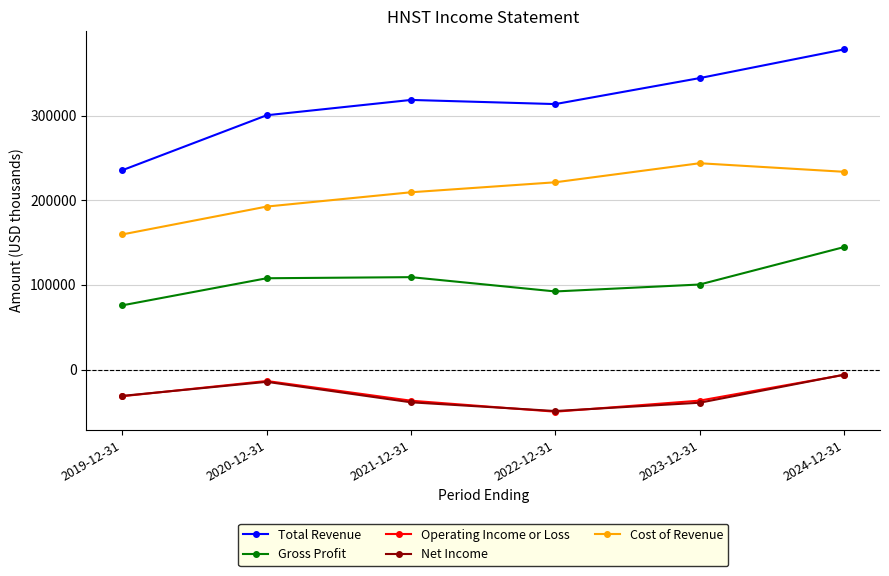

What are all the series names shown in the legend?

Total Revenue, Gross Profit, Operating Income or Loss, Net Income, Cost of Revenue